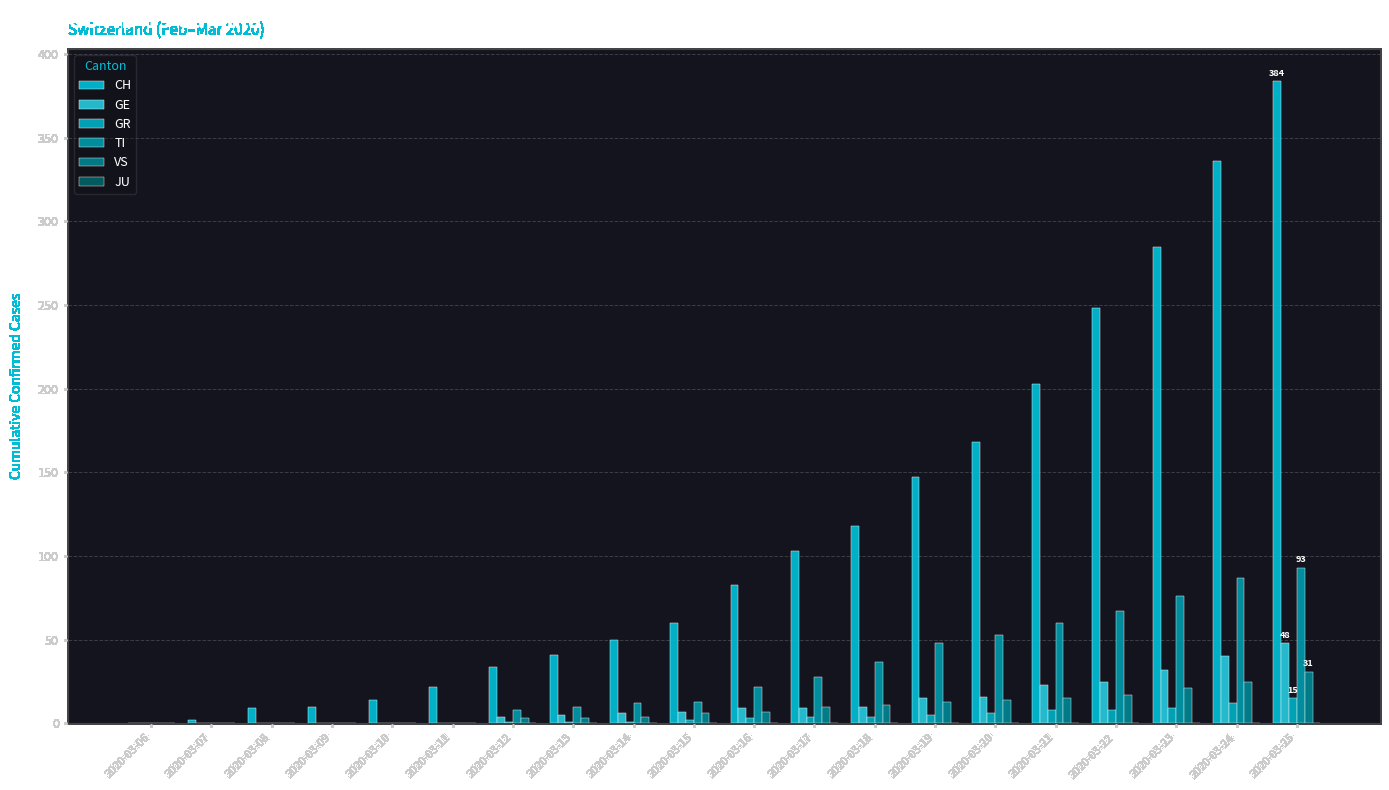

What is the maximum value shown in the chart?

384